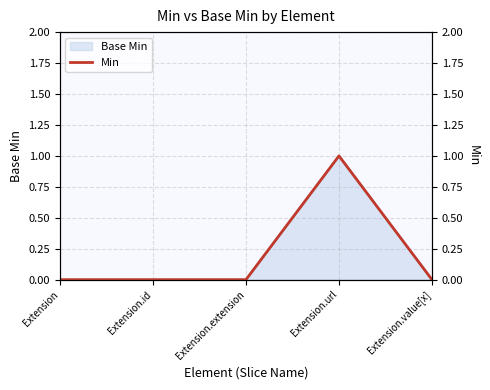

List the labels in order of value, largest first.

Extension.url, Extension, Extension.id, Extension.extension, Extension.value[x]